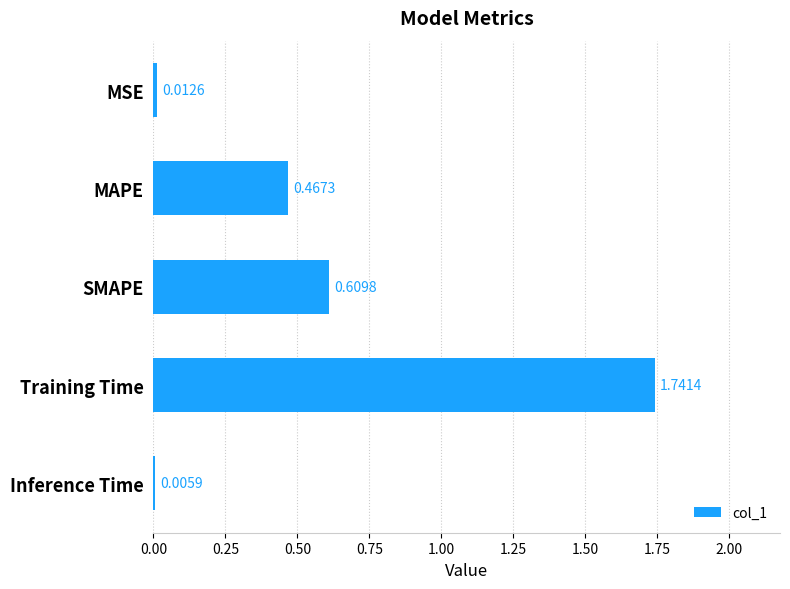

Between Training Time and SMAPE, which is larger?

Training Time